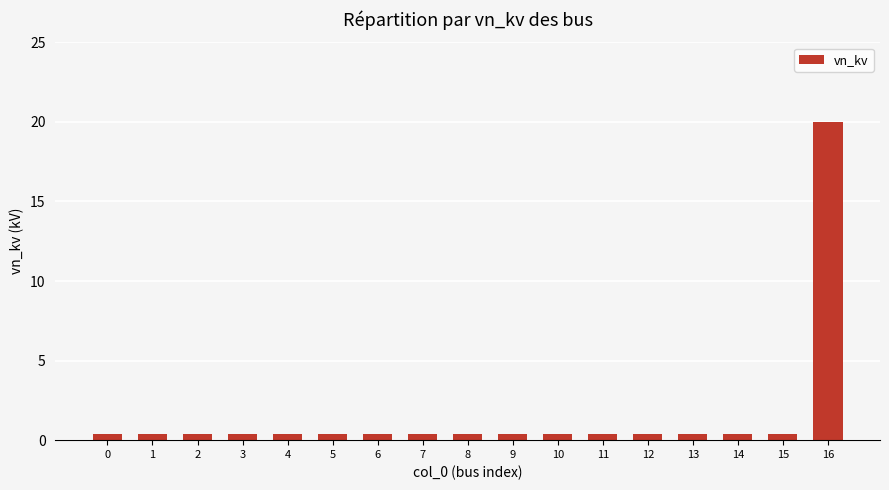

True or false: the data shows 0.4 at 14.

True